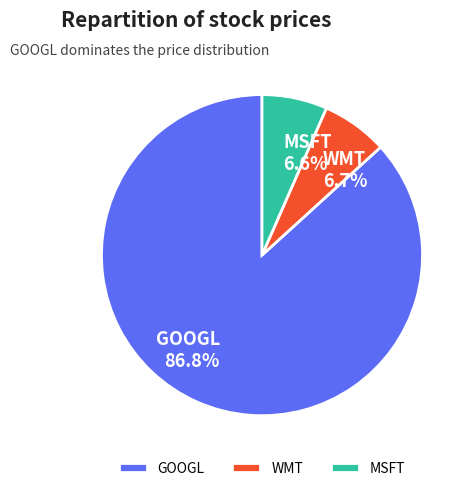

To the nearest percent, what percentage of the pie is GOOGL?

87%